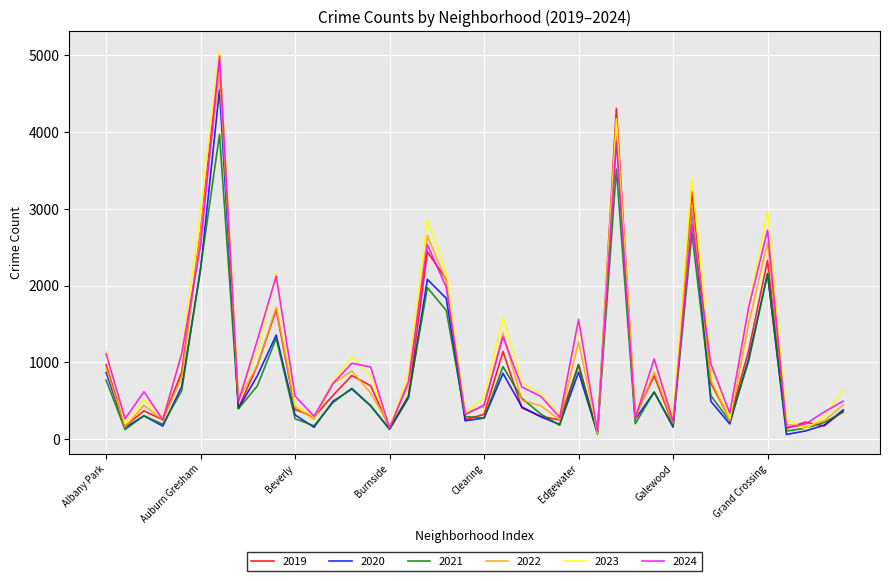

What are all the series names shown in the legend?

2019, 2020, 2021, 2022, 2023, 2024